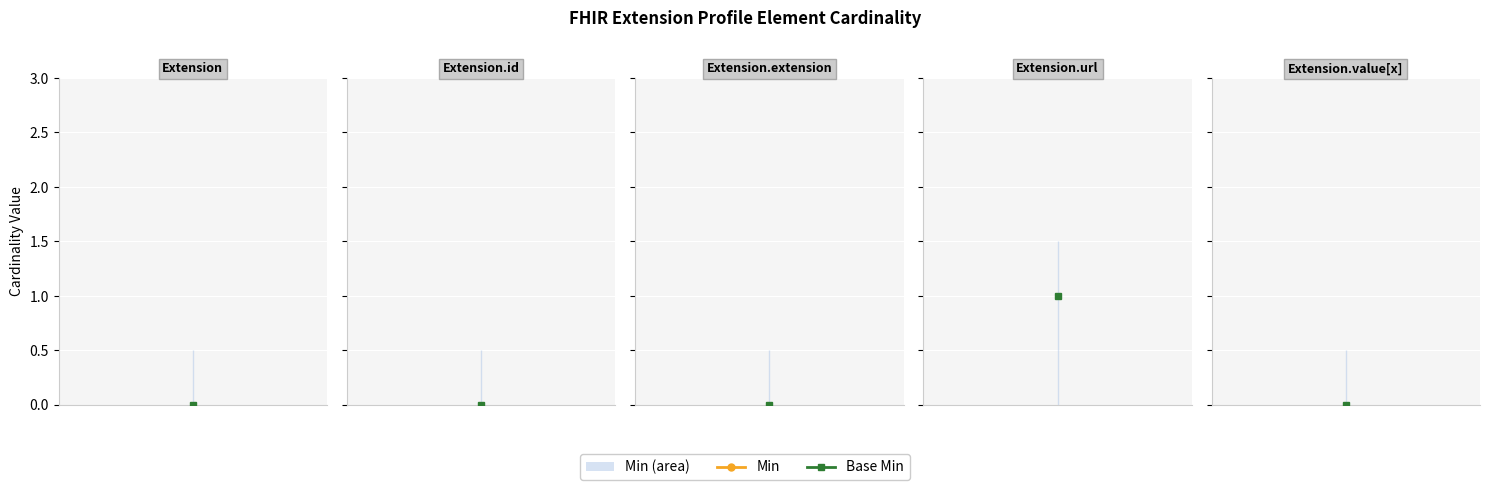

Which category has the highest value in the Min series?

Extension.url